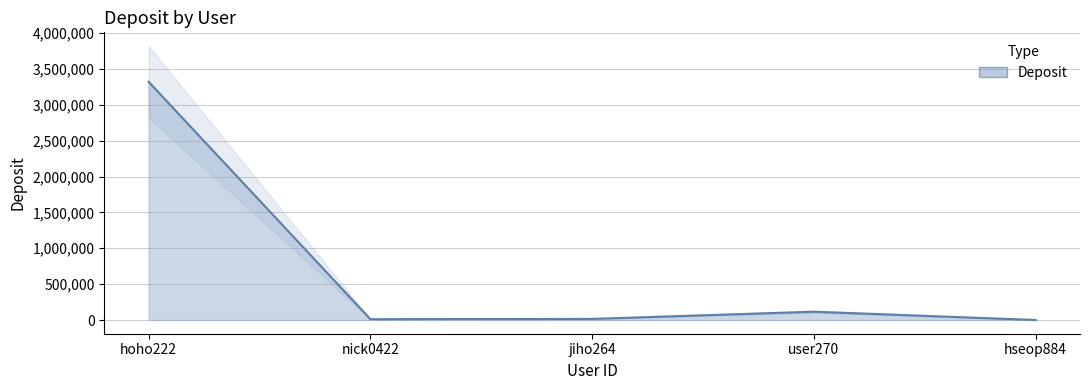

What is the average value?

692934